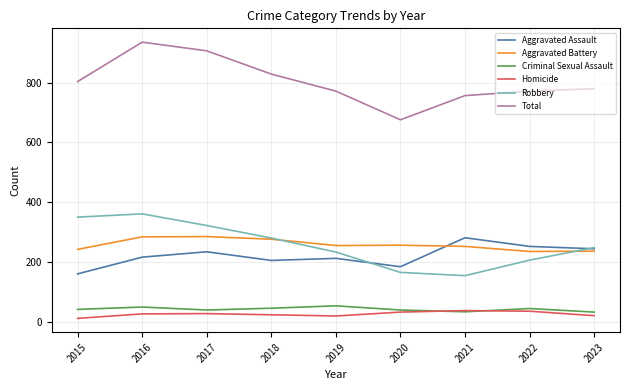

Rank the series at 2022 from lowest to highest value.

Homicide, Criminal Sexual Assault, Robbery, Aggravated Battery, Aggravated Assault, Total